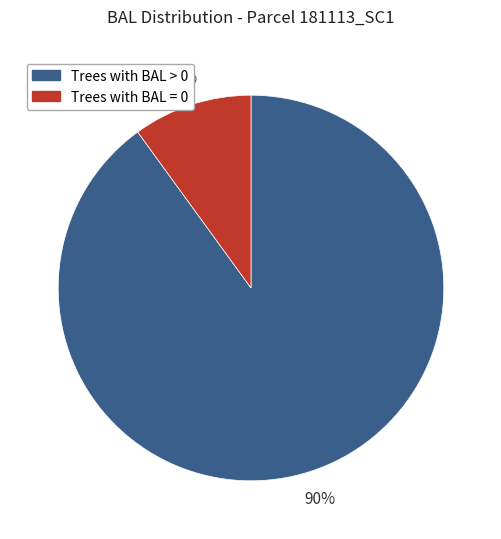

Does any single category account for the majority?

Yes